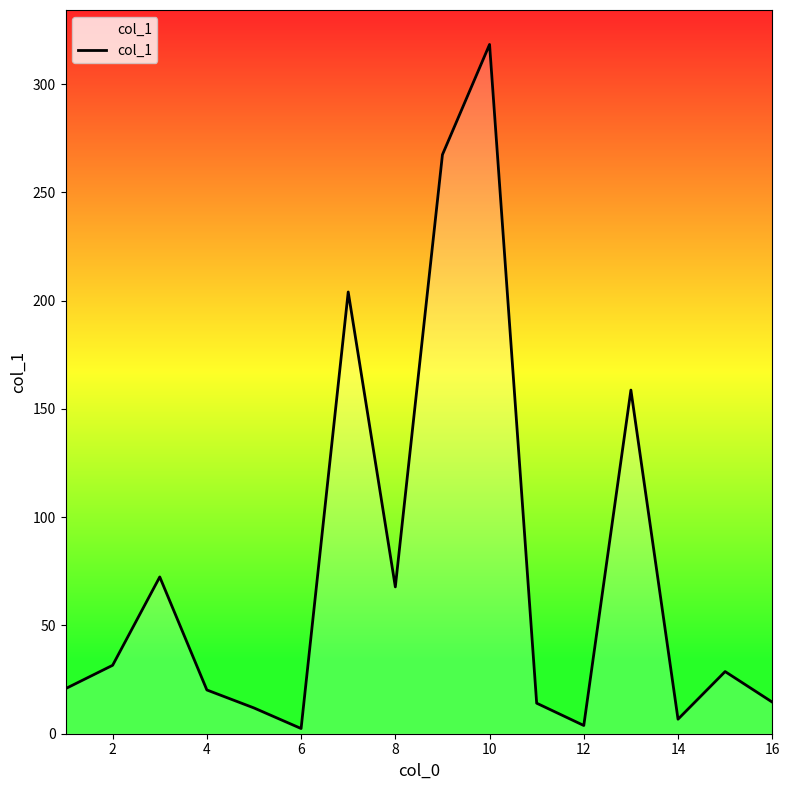

Which label corresponds to the largest value in the chart?

10